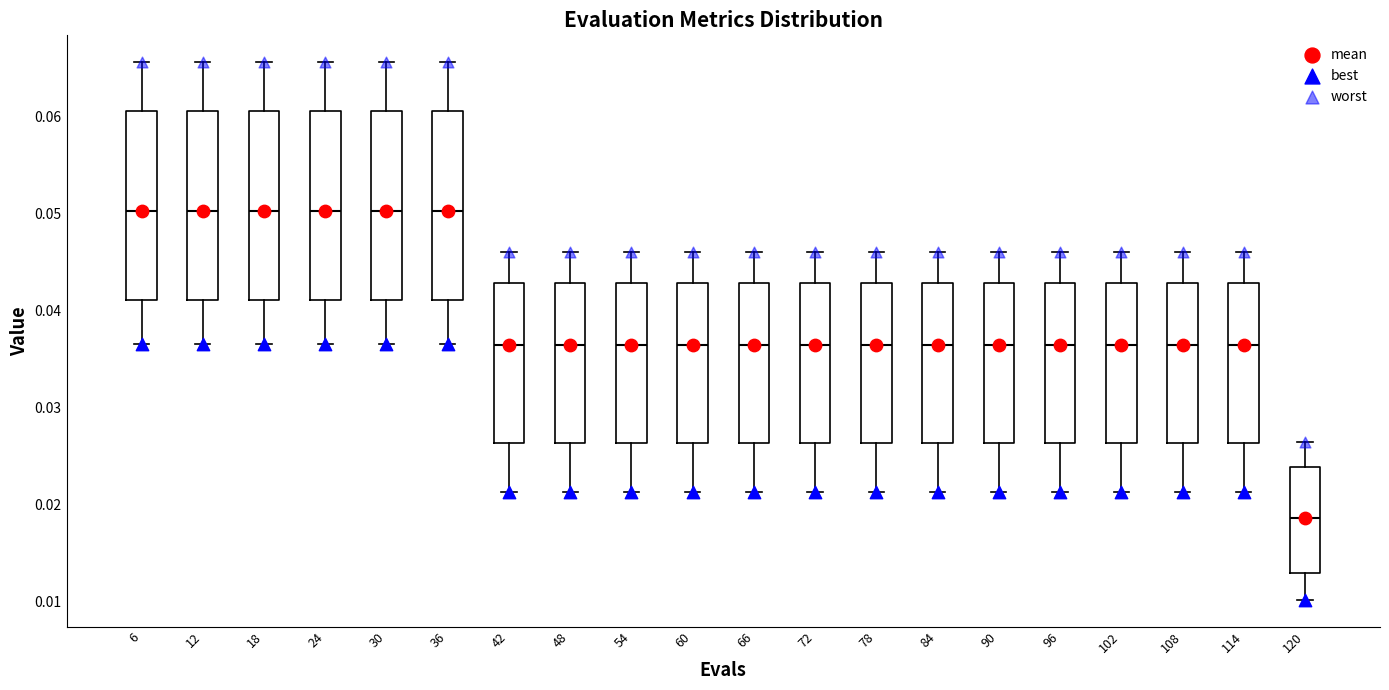

Reading left to right, read every box against the y-axis: the position of its median line, the range the box covers, and the ends of its whiskers. The values are not printed on the chart, so give them approximately, as read against the axis.

6: median 0.050, box 0.041 to 0.061, whiskers 0.037 to 0.066
12: median 0.050, box 0.041 to 0.061, whiskers 0.037 to 0.066
18: median 0.050, box 0.041 to 0.061, whiskers 0.037 to 0.066
24: median 0.050, box 0.041 to 0.061, whiskers 0.037 to 0.066
30: median 0.050, box 0.041 to 0.061, whiskers 0.037 to 0.066
36: median 0.050, box 0.041 to 0.061, whiskers 0.037 to 0.066
42: median 0.036, box 0.026 to 0.043, whiskers 0.021 to 0.046
48: median 0.036, box 0.026 to 0.043, whiskers 0.021 to 0.046
54: median 0.036, box 0.026 to 0.043, whiskers 0.021 to 0.046
60: median 0.036, box 0.026 to 0.043, whiskers 0.021 to 0.046
66: median 0.036, box 0.026 to 0.043, whiskers 0.021 to 0.046
72: median 0.036, box 0.026 to 0.043, whiskers 0.021 to 0.046
78: median 0.036, box 0.026 to 0.043, whiskers 0.021 to 0.046
84: median 0.036, box 0.026 to 0.043, whiskers 0.021 to 0.046
90: median 0.036, box 0.026 to 0.043, whiskers 0.021 to 0.046
96: median 0.036, box 0.026 to 0.043, whiskers 0.021 to 0.046
102: median 0.036, box 0.026 to 0.043, whiskers 0.021 to 0.046
108: median 0.036, box 0.026 to 0.043, whiskers 0.021 to 0.046
114: median 0.036, box 0.026 to 0.043, whiskers 0.021 to 0.046
120: median 0.019, box 0.013 to 0.024, whiskers 0.010 to 0.026